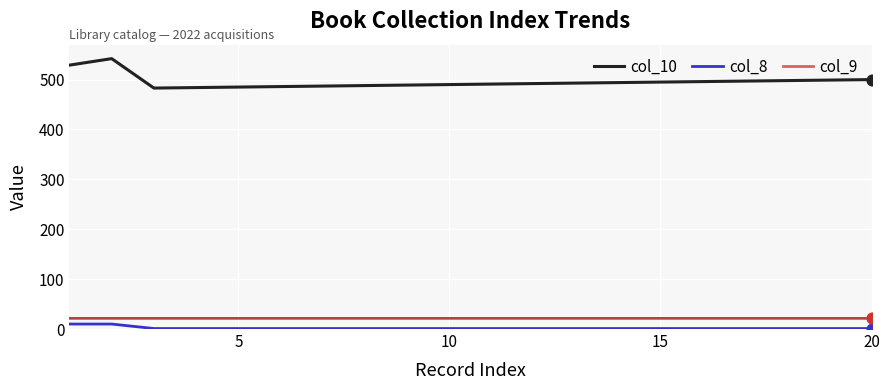

Which series has the largest total across all categories?

col_10